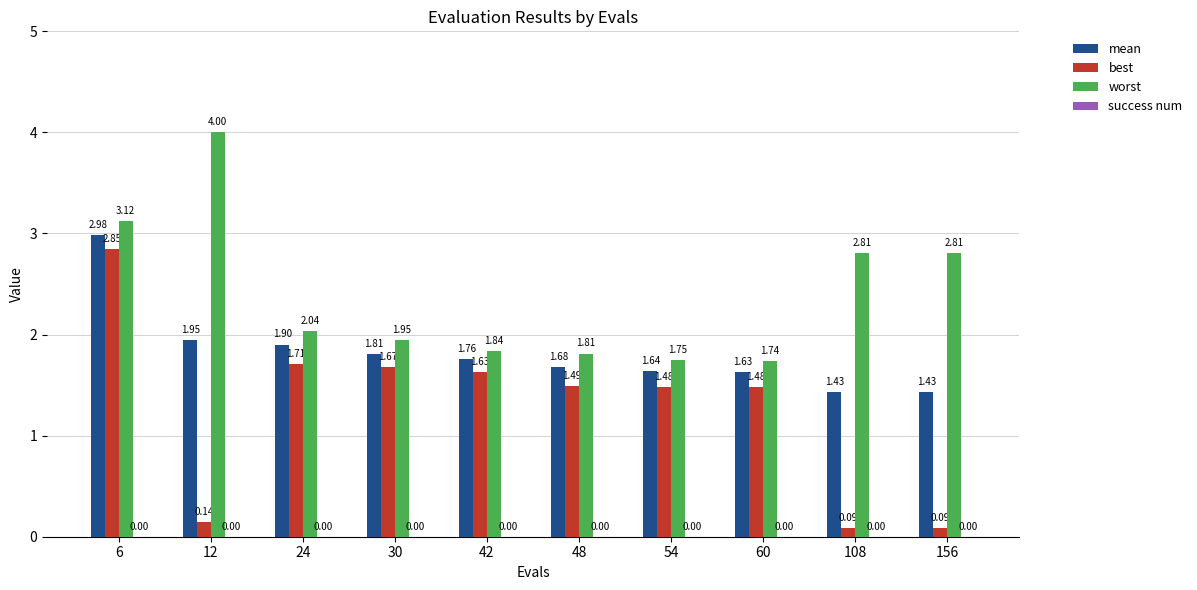

What is the sum of all best values?

12.6